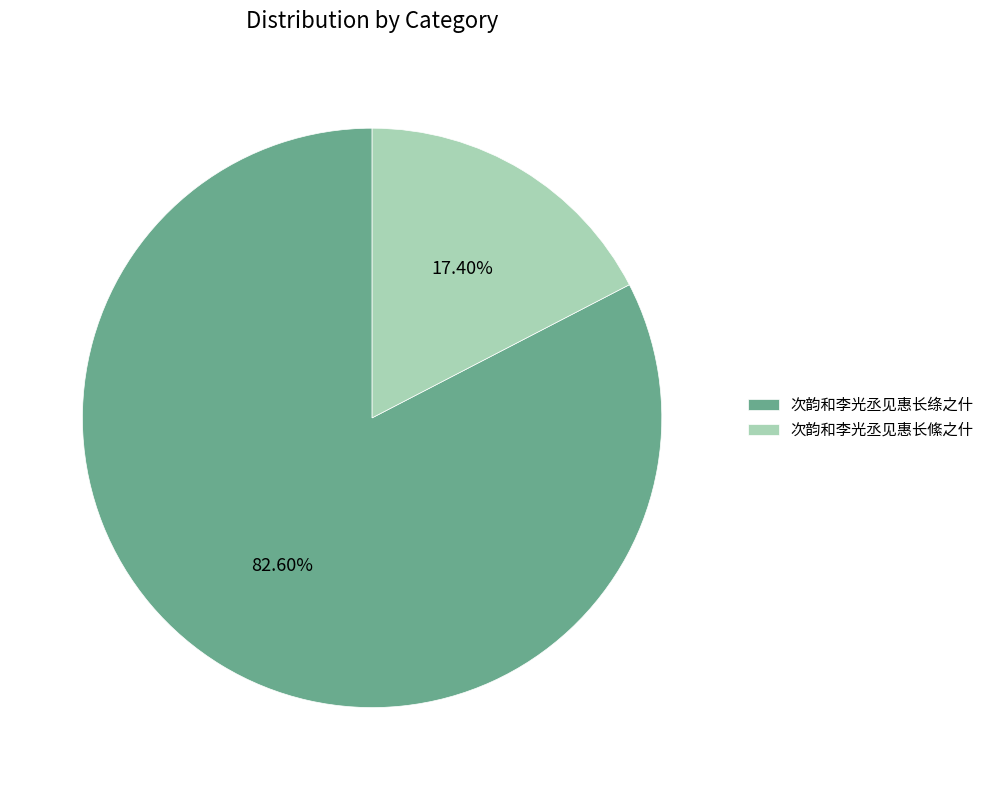

How many slices are in this pie chart?

2